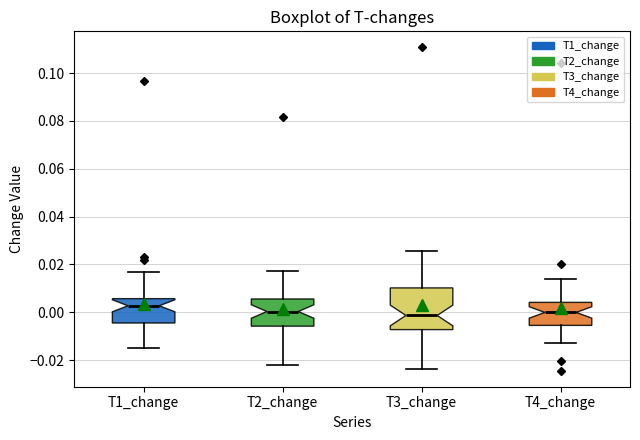

Which box is the tallest, from its lower edge to its upper edge?

T3_change